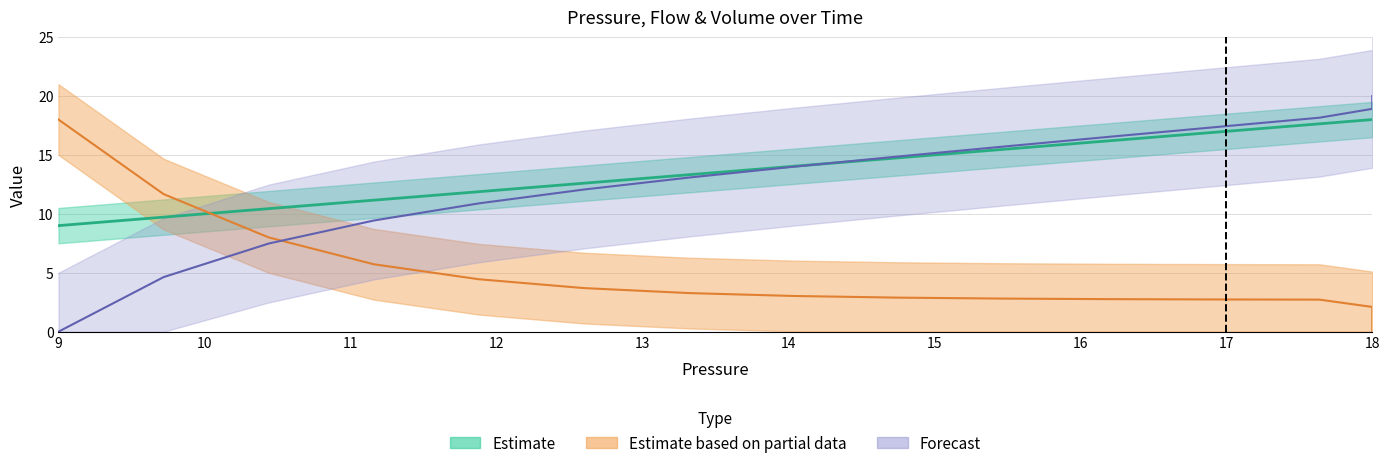

What is the sum of all Volume values?

691.6